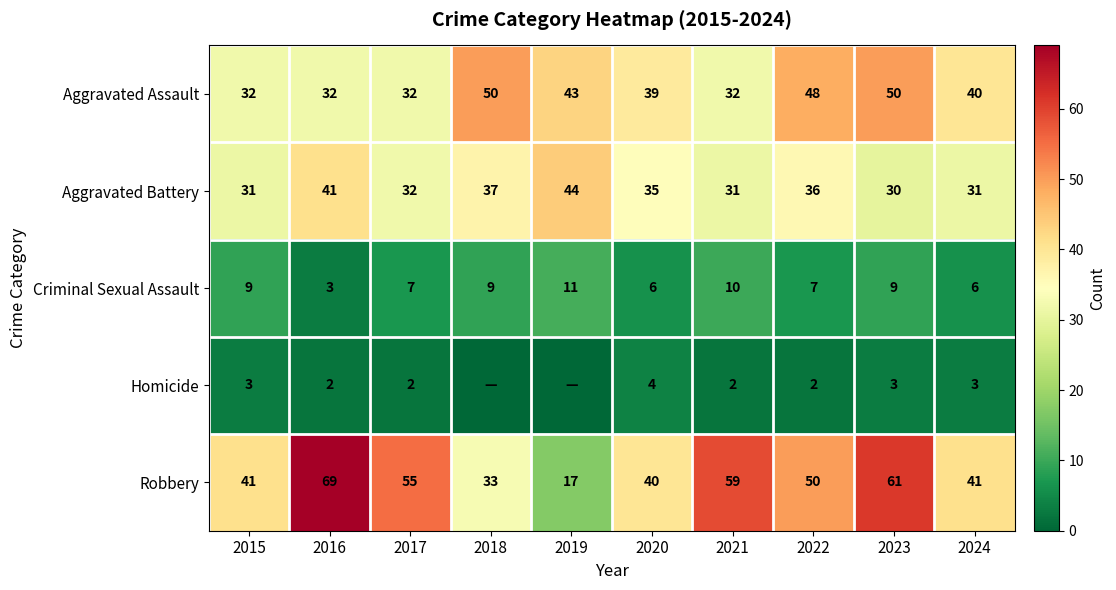

What is the minimum value for Aggravated Assault?

32